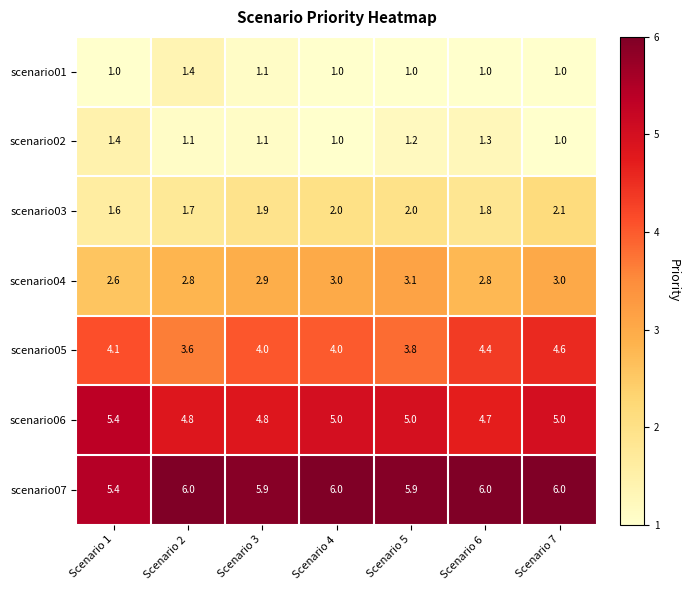

What is the spread (max minus min) of values at Scenario 1?

4.4